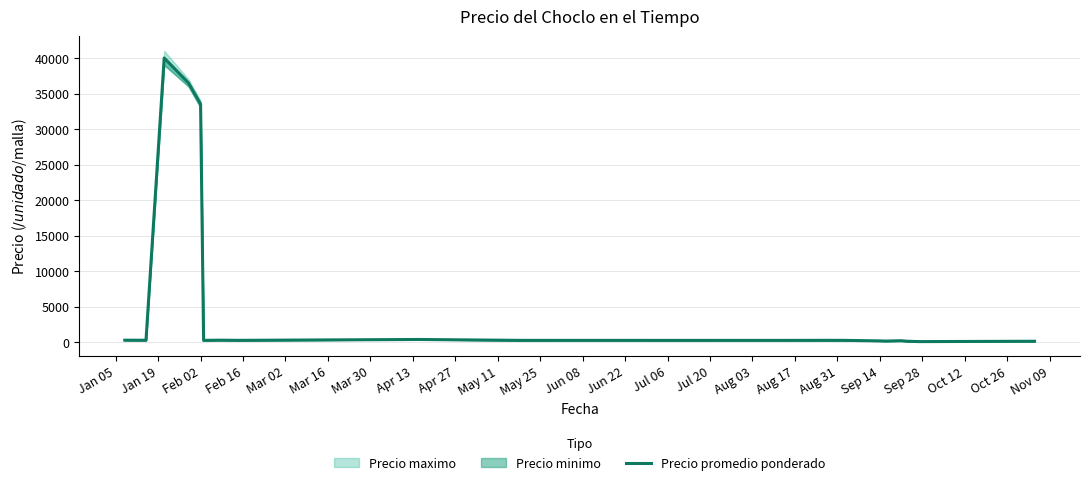

Read the value at Apr 13, to the nearest 50.

300